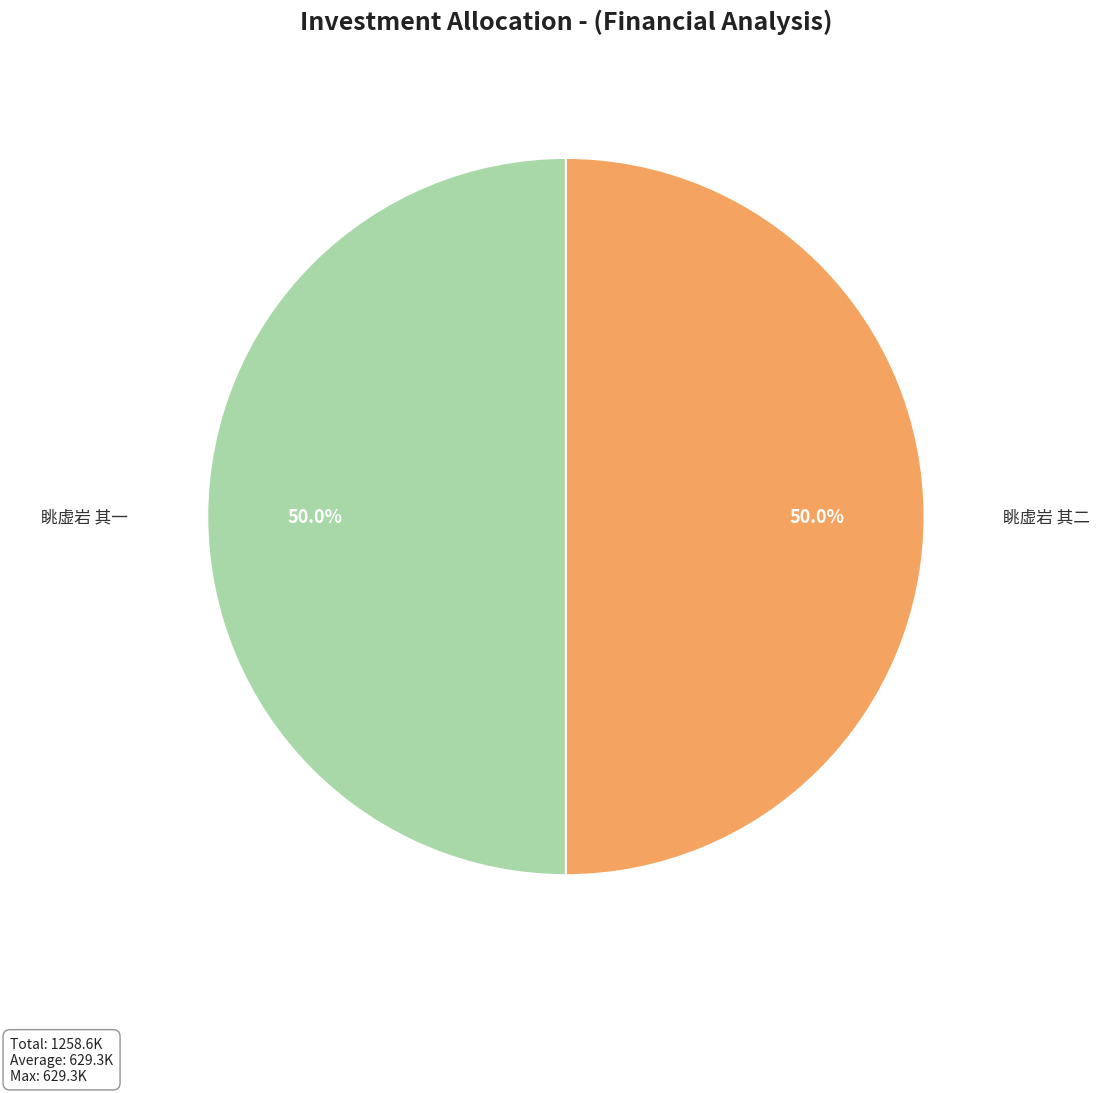

How much of the chart is everything except 眺虚岩 其一?

50.0%